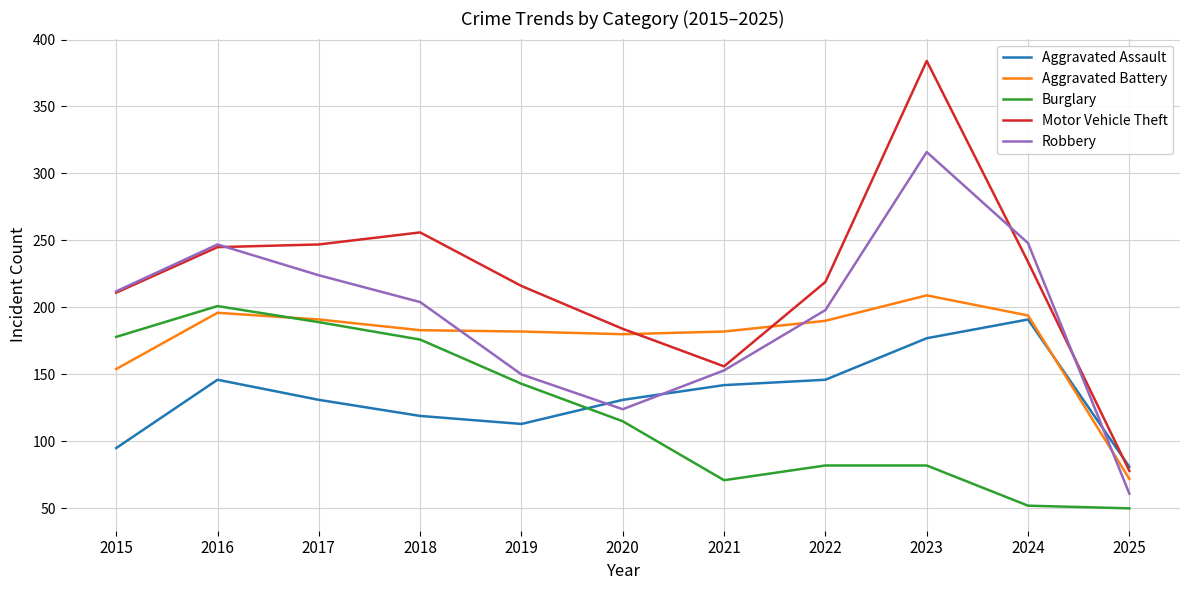

What is the sum of the Aggravated Battery values at 2025 and 2019?

254